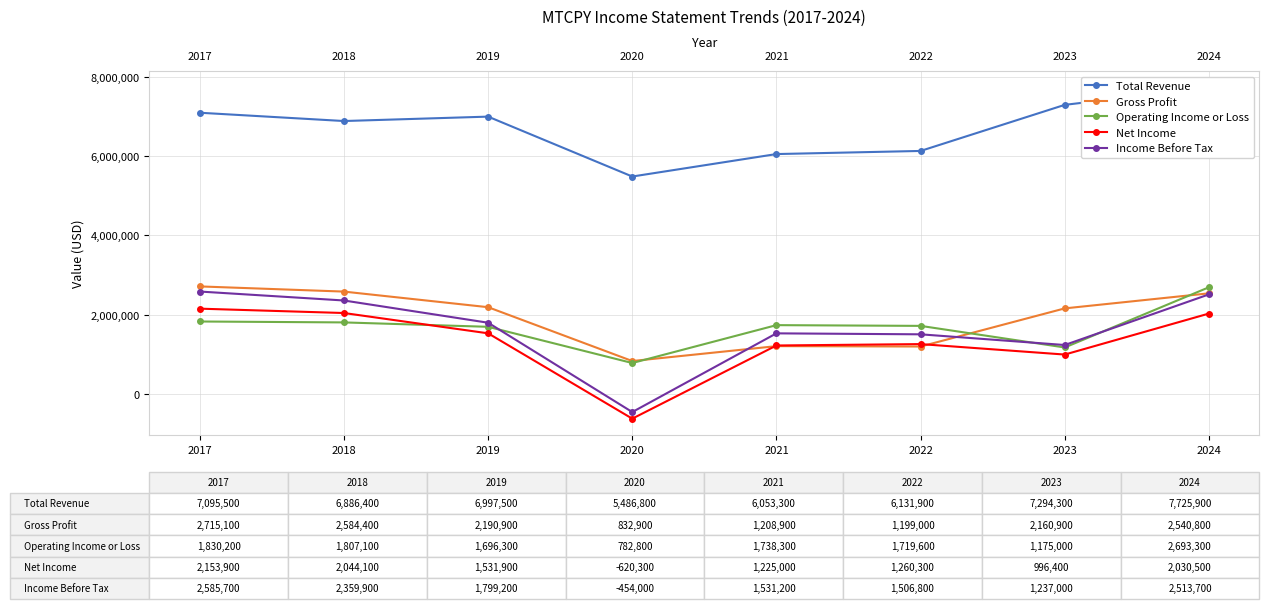

True or false: Income Before Tax and Net Income cross at least once.

False